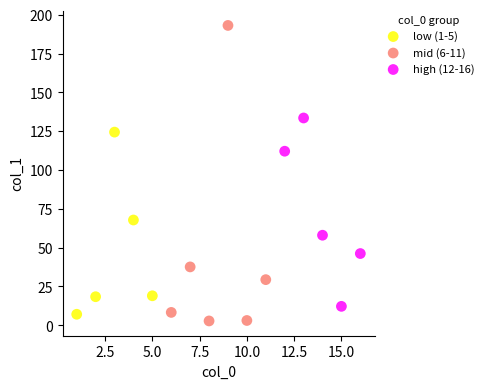

Which series has the largest Y range (max minus min)?

mid (6-11)